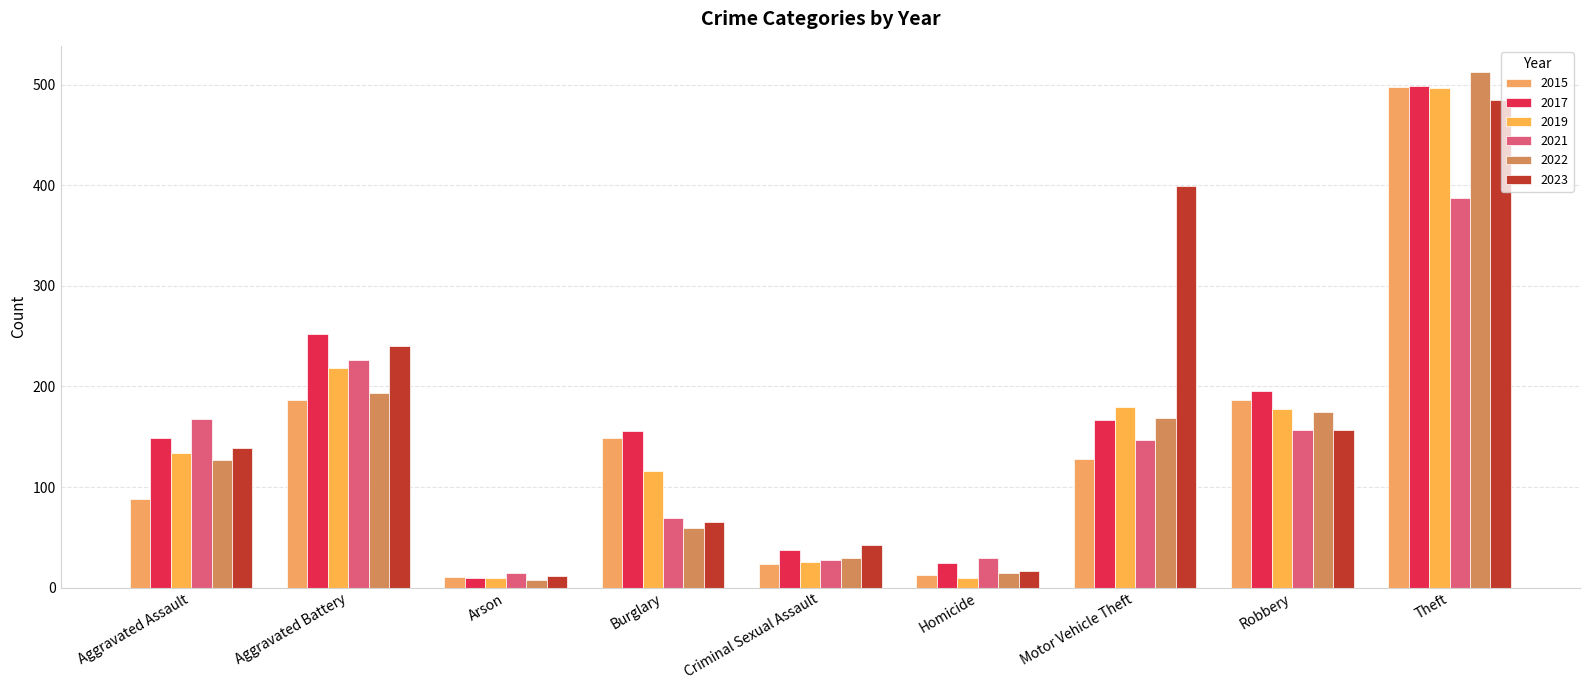

At how many categories does at least one series exceed 271?

2